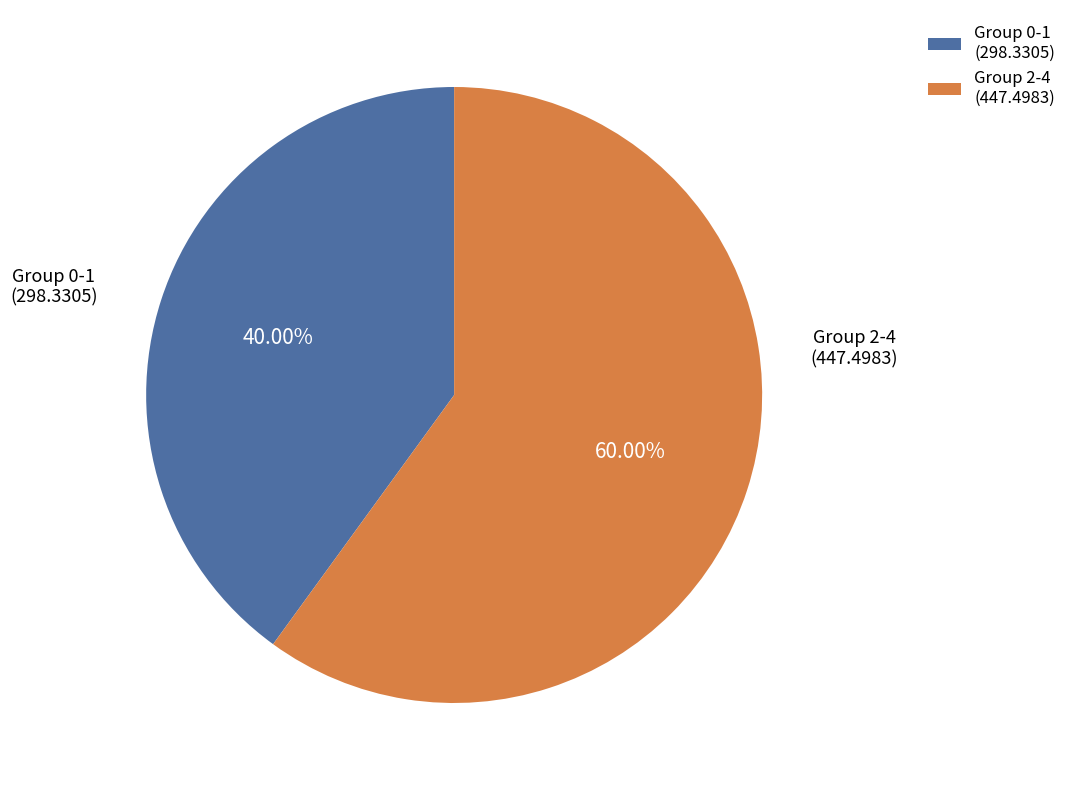

Which category accounts for the majority?

Group 2-4 (447.4983)